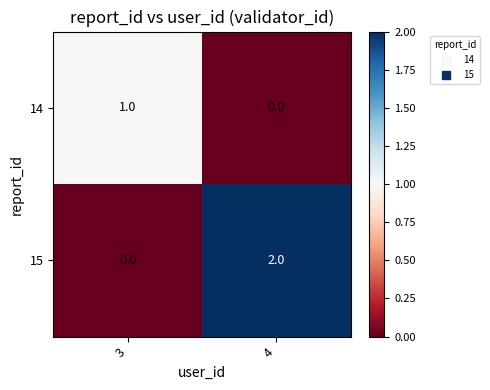

Is the value of 15 at 4 greater than the value of 14 at 4?

Yes